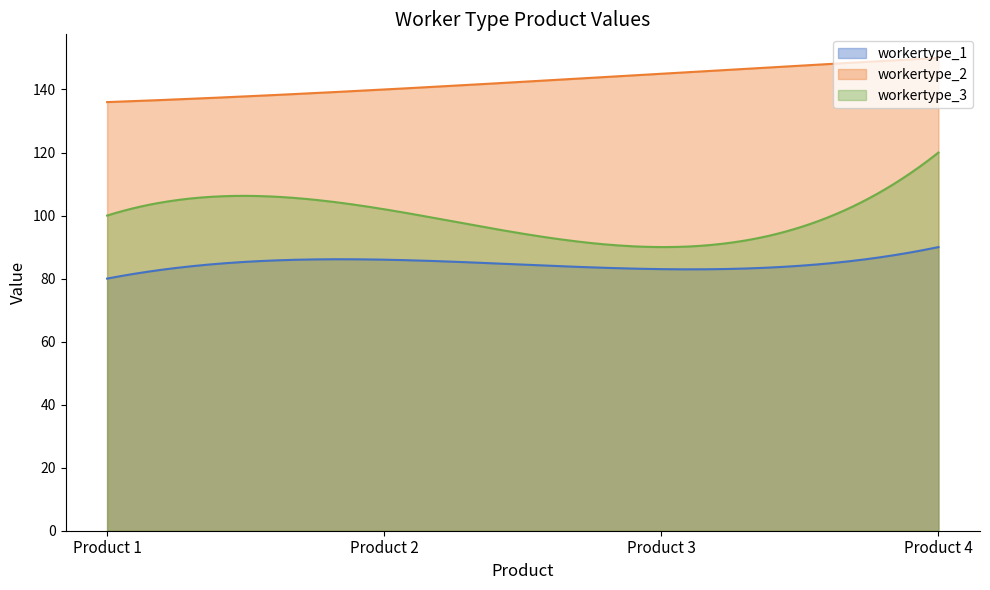

How many values in the workertype_1 series exceed 86?

1